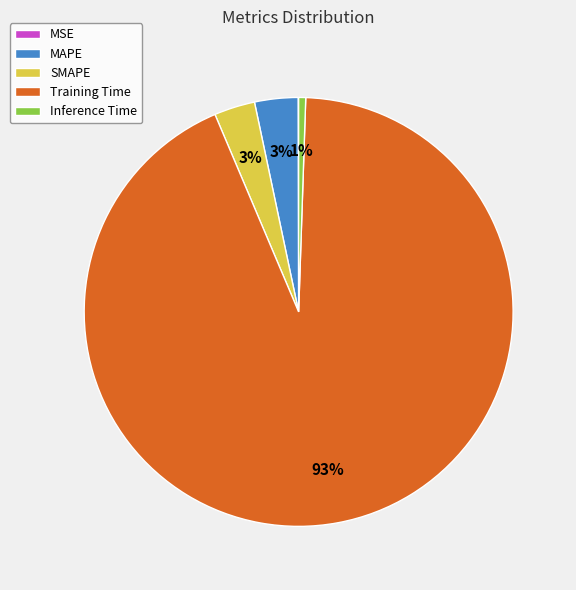

True or false: MAPE accounts for 3% of the total.

True